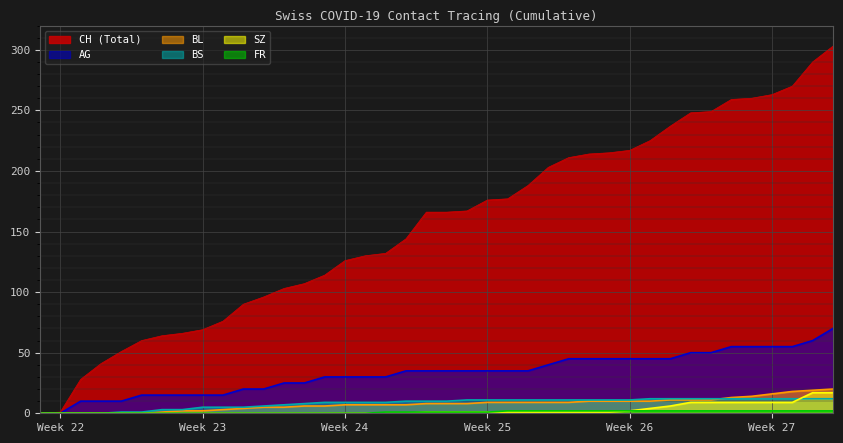

Which series has the largest range (max minus min)?

CH (Total)